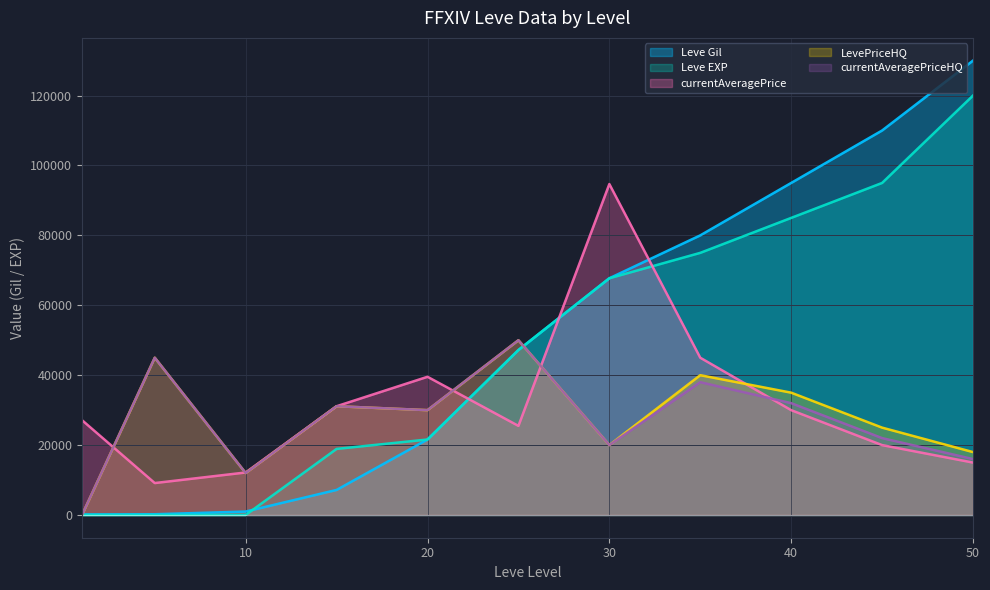

The value of currentAveragePrice at 30 is 94683. True or false?

True